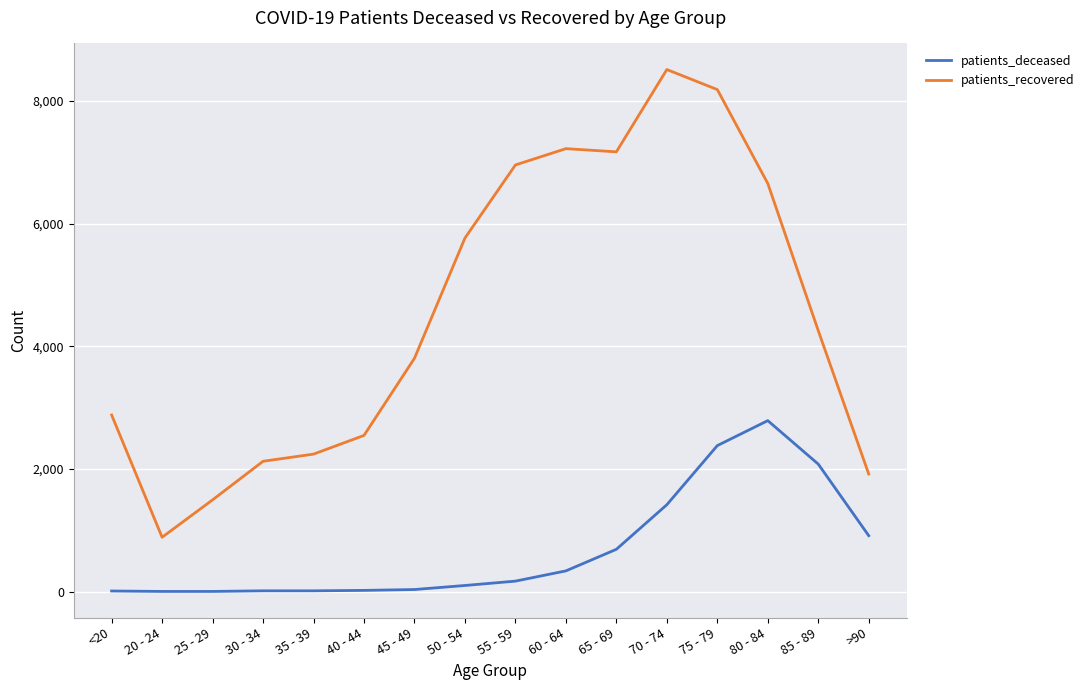

Count the number of categories in the chart.

16